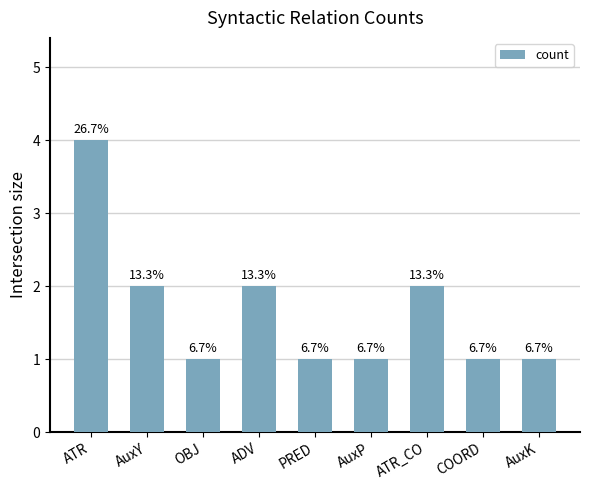

How many bars are there in total?

9